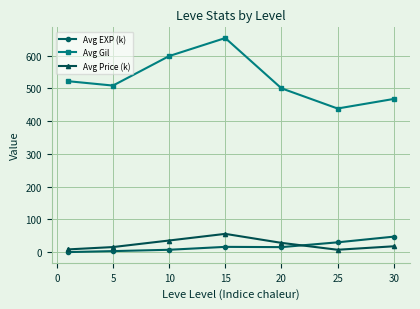

What is the difference between the second highest and second lowest values in the Avg Gil series?

130.8